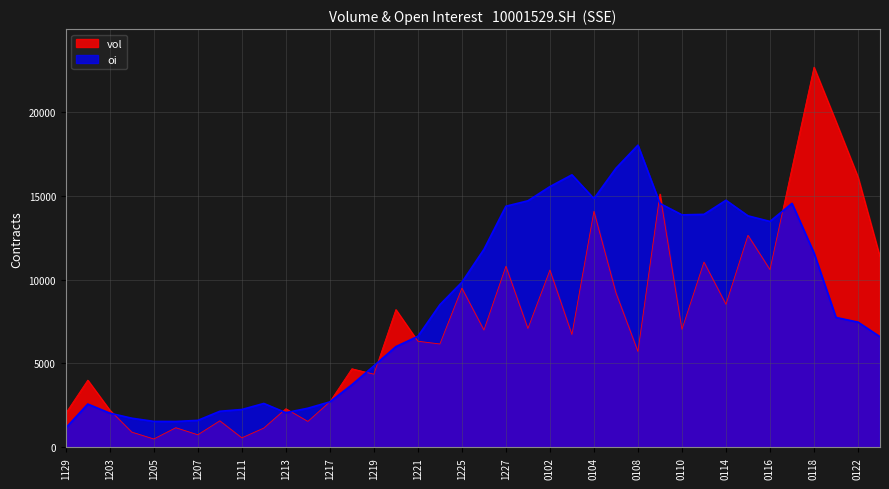

Which category has the highest value across all series?

0118